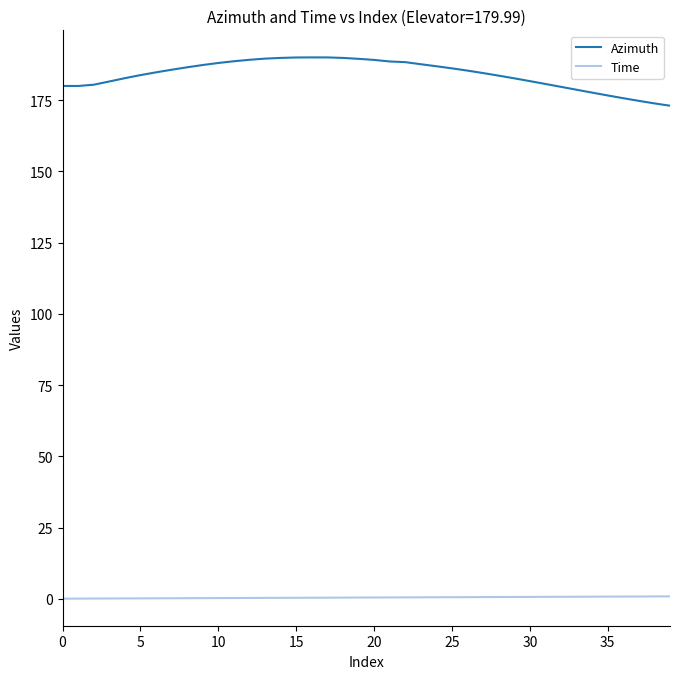

Rank the series by their average value, from highest to lowest.

Azimuth, Time